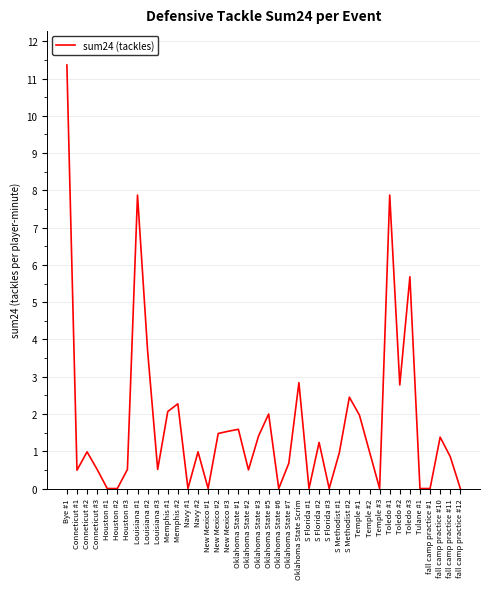

What is the sum of all values?

69.5